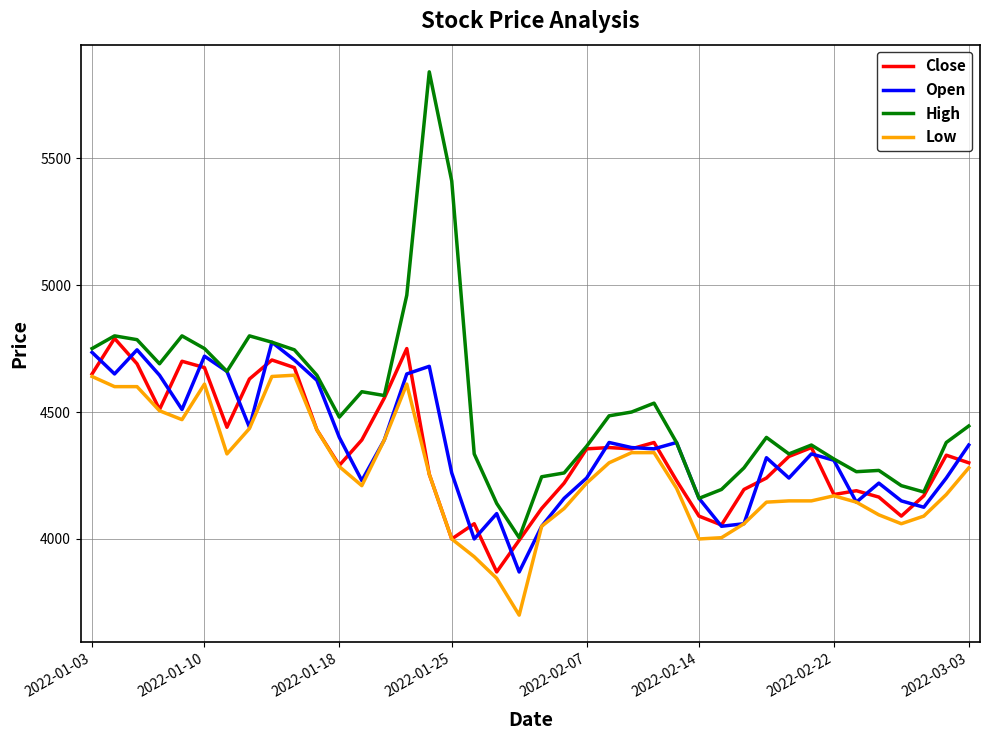

Which series has the largest total across all categories?

High